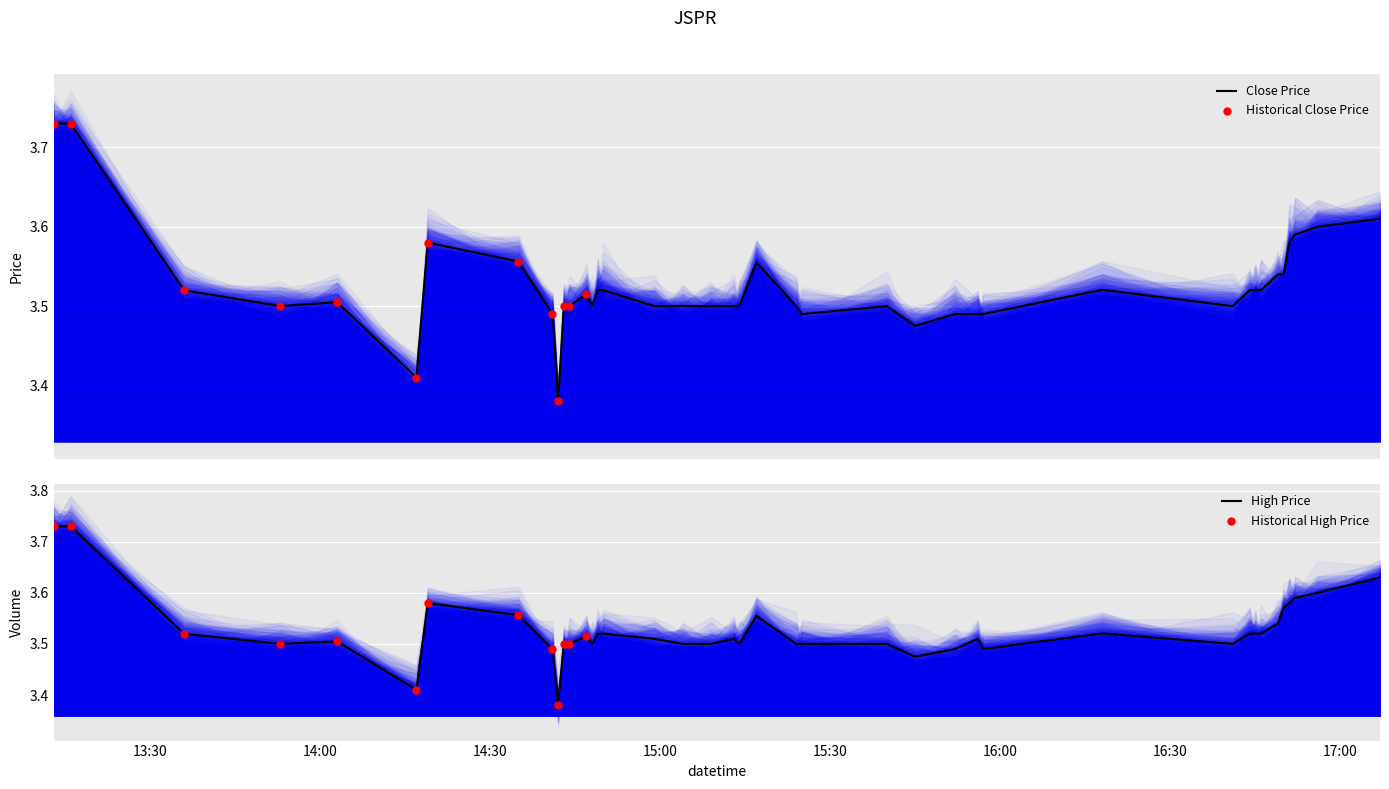

Is the value of high at 2022-04-01 14:59:00 greater than the value of close at 2022-04-01 14:48:00?

Yes